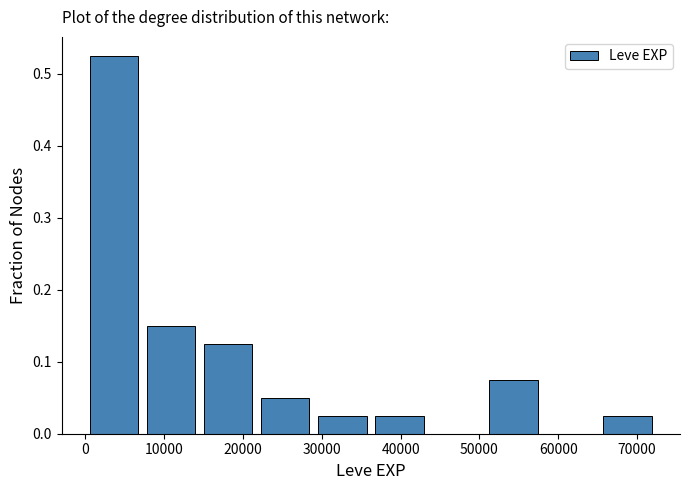

Which range on the x-axis has the tallest bar?

0 to 7000